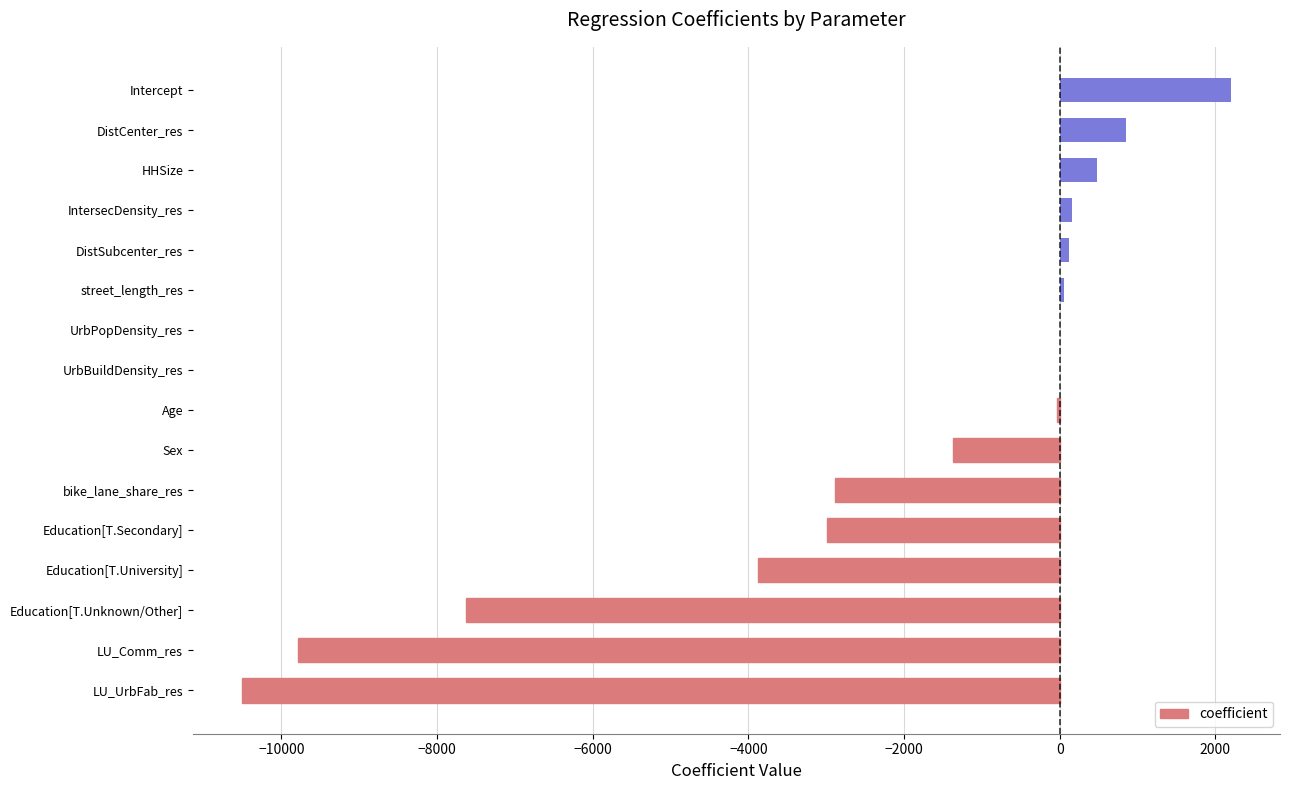

What is the approximate value at DistCenter_res?

857.7